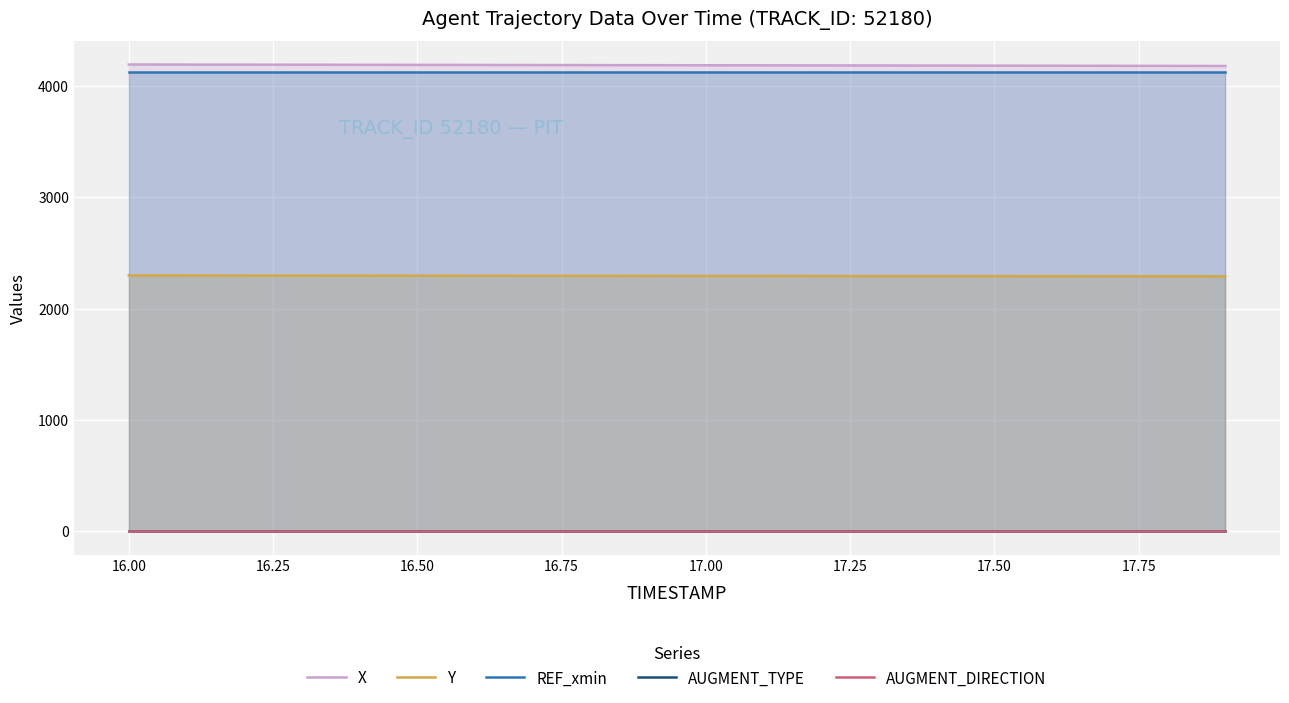

True or false: REF_xmin and Y cross at least once.

False